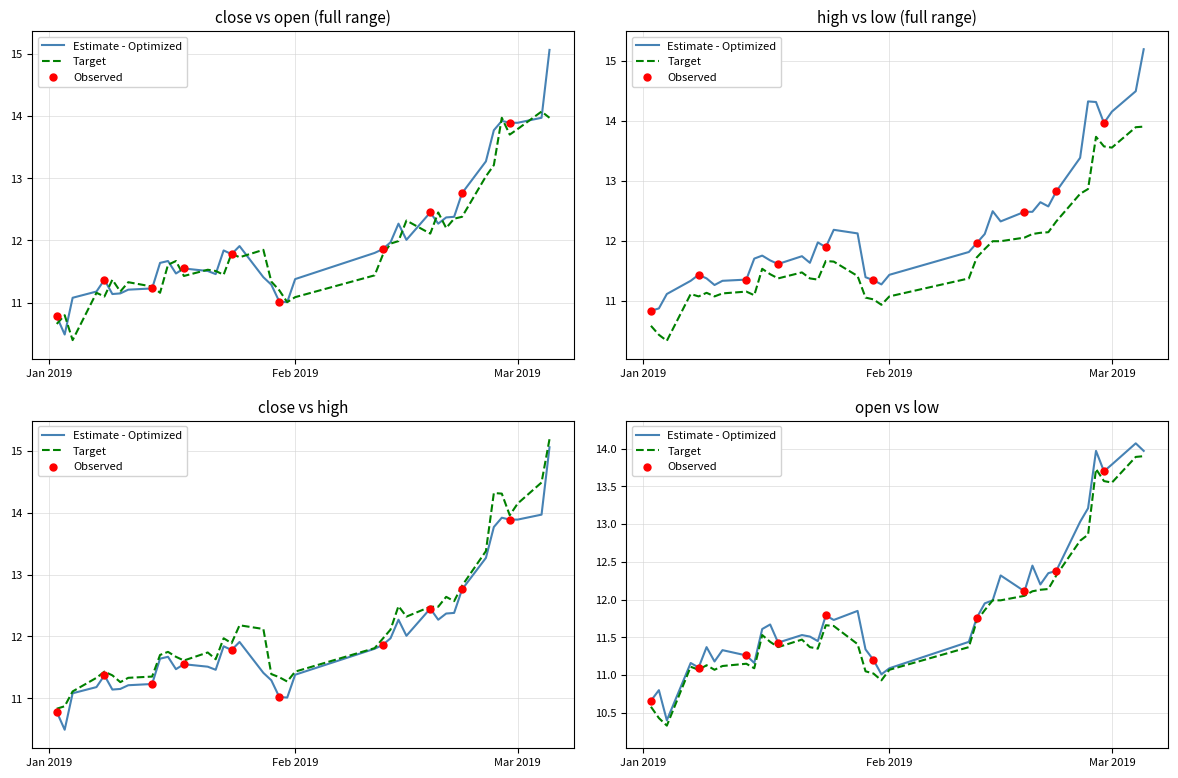

Is the value of close at 28 greater than the value of open at 36?

No